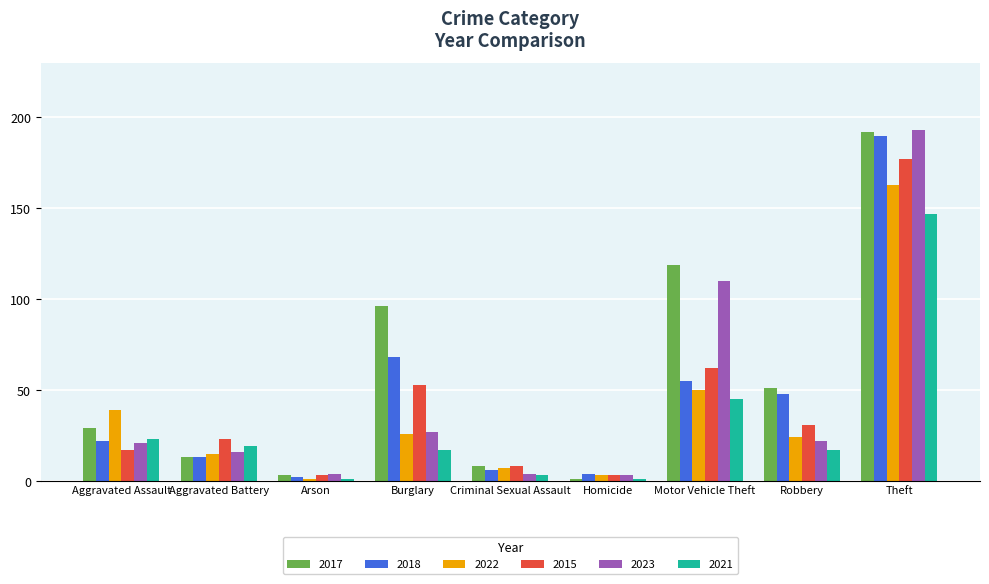

What is the total value across all series at Arson?

14